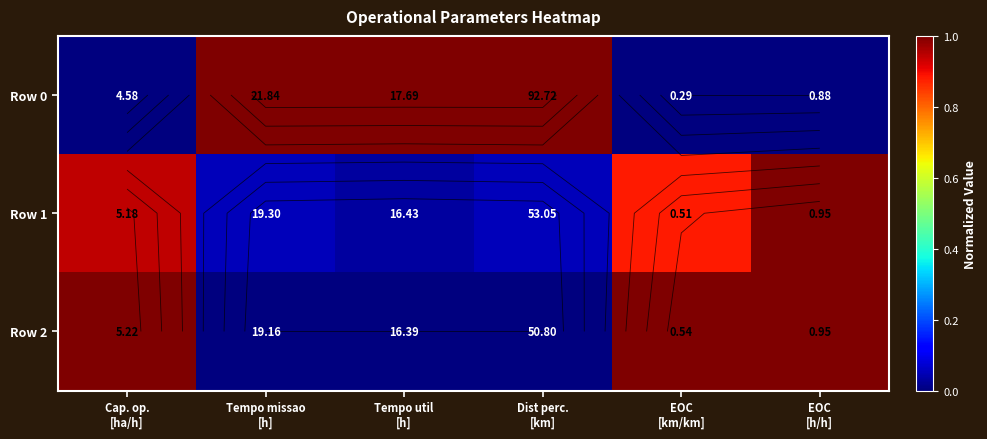

The Row 2 series shows -0.6 at Dist perc. [km]. True or false?

False